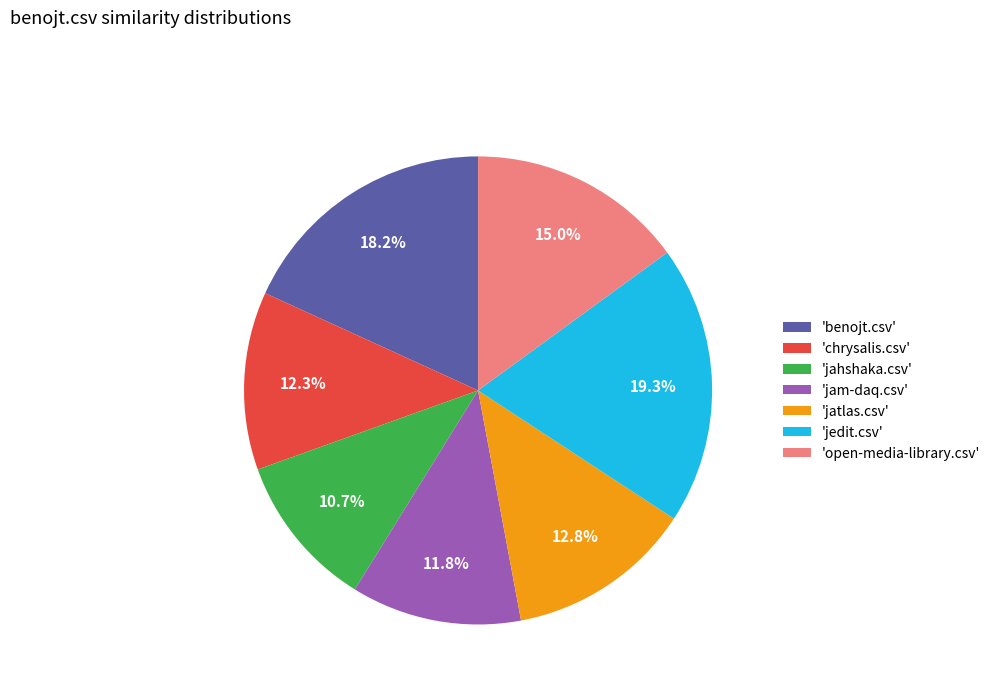

What portion of the pie excludes 'open-media-library.csv'?

85.0%